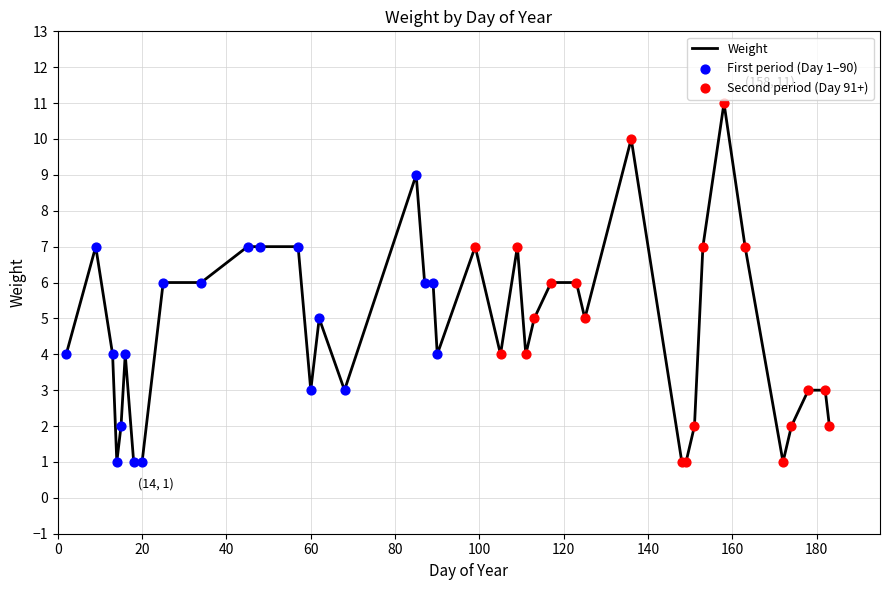

How many lines are shown in the chart?

1